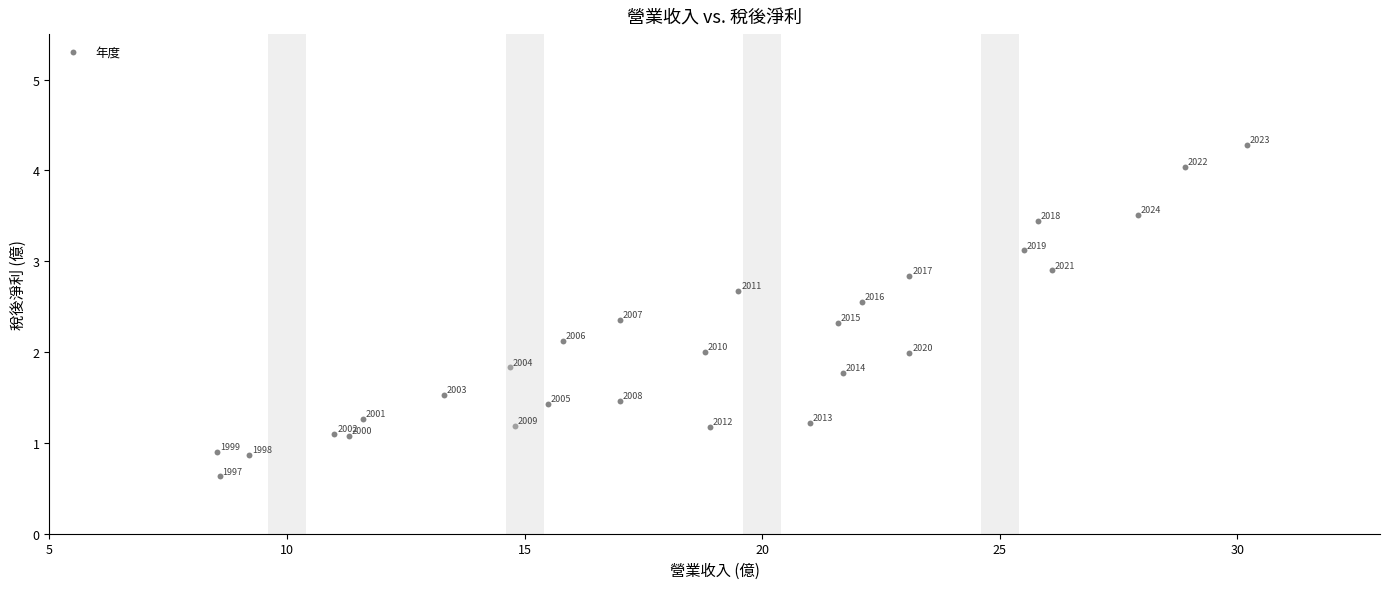

What is the range of X values (max minus min)?

21.7